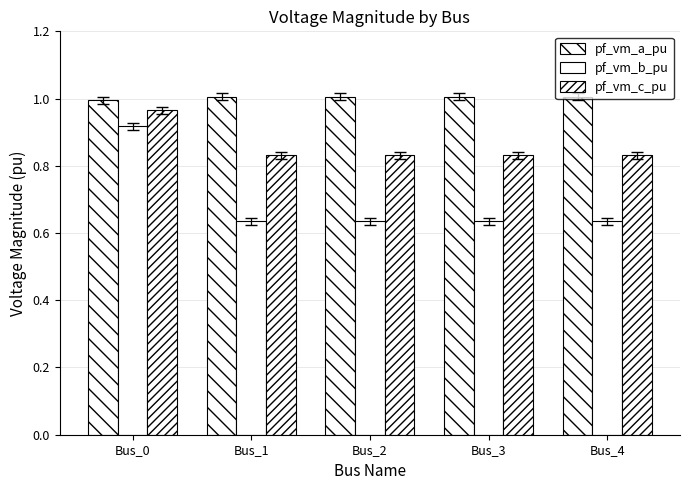

Between Bus_0 and Bus_1, which is larger?

Bus_1